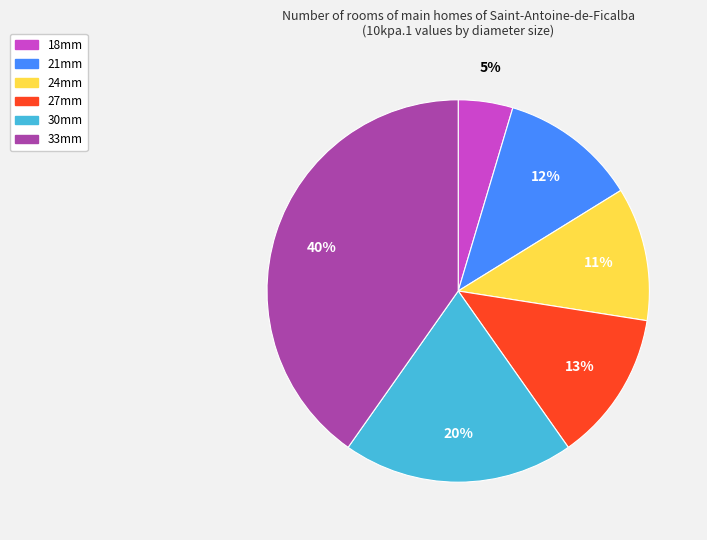

Which slice is the largest?

33mm